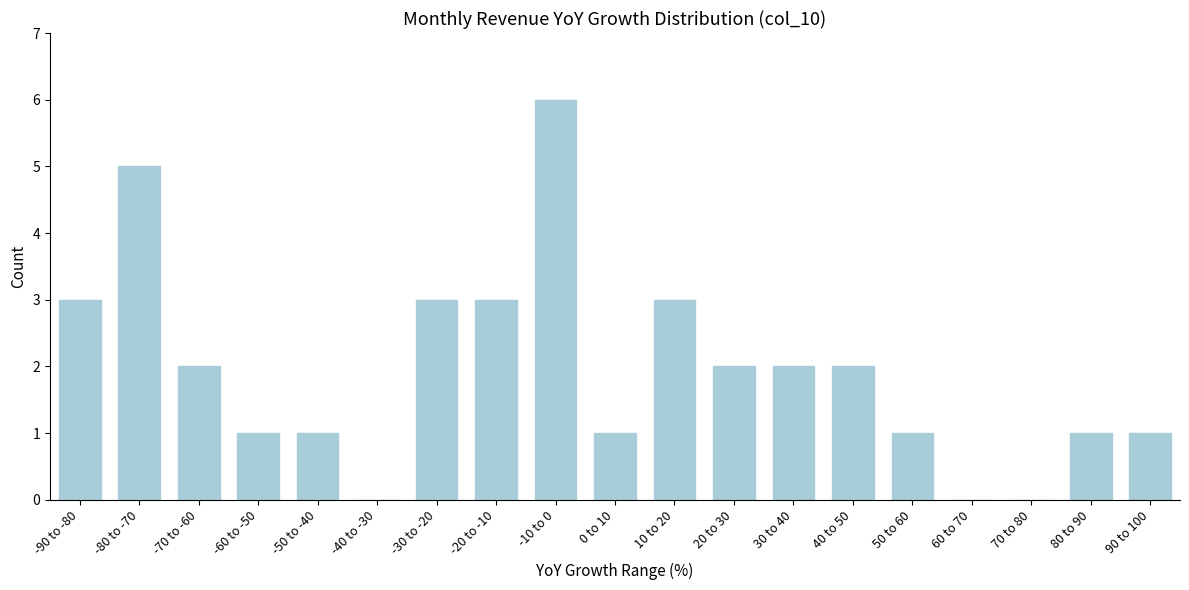

Reading right to left, extract all data points from this chart.

90 to 100=1	80 to 90=1	70 to 80=0	60 to 70=0	50 to 60=1	40 to 50=2	30 to 40=2	20 to 30=2	10 to 20=3	0 to 10=1	-10 to 0=6	-20 to -10=3	-30 to -20=3	-40 to -30=0	-50 to -40=1	-60 to -50=1	-70 to -60=2	-80 to -70=5	-90 to -80=3